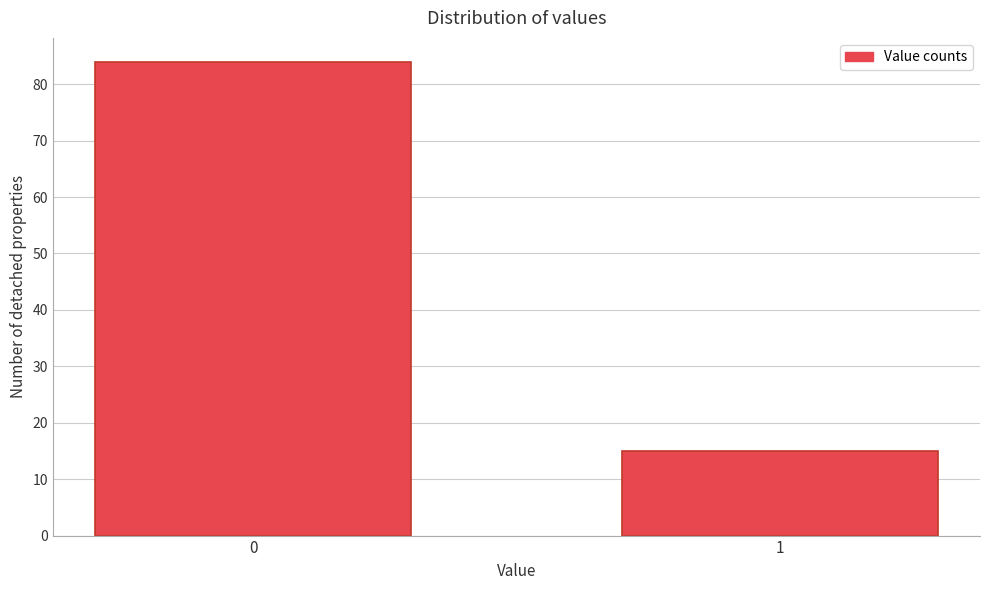

Reading left to right, what are all the values shown in this chart?

0=84	1=15